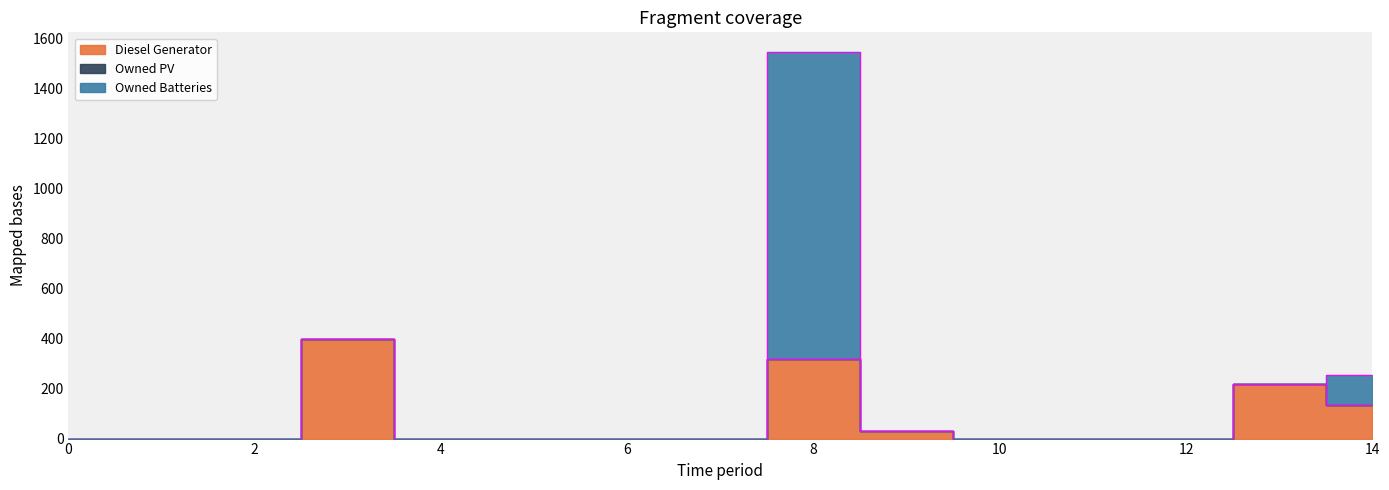

Which series has the largest total across all categories?

Owned Batteries